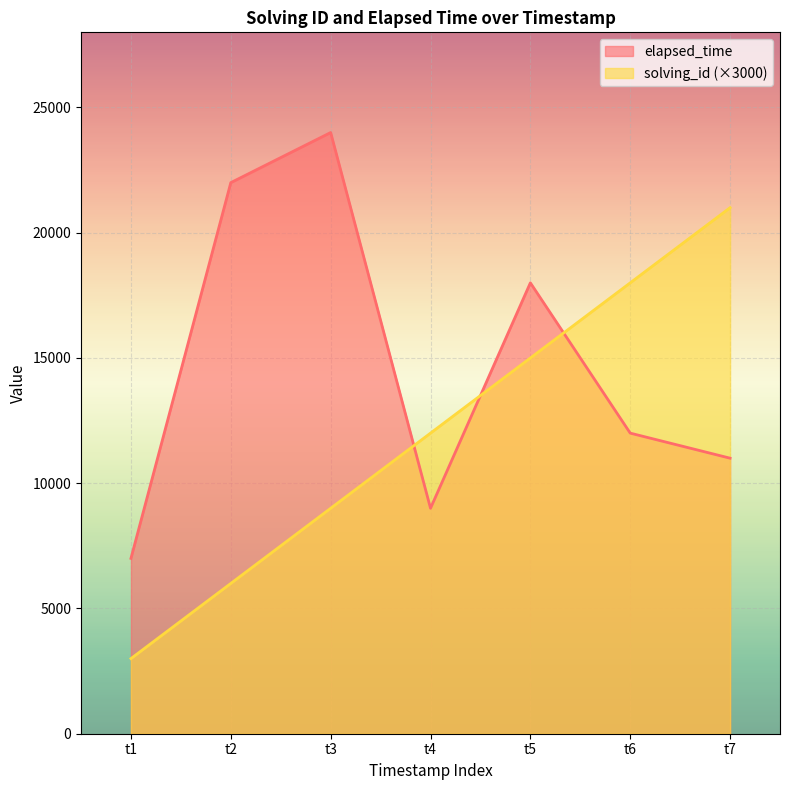

Where is the first local minimum for elapsed_time?

t4